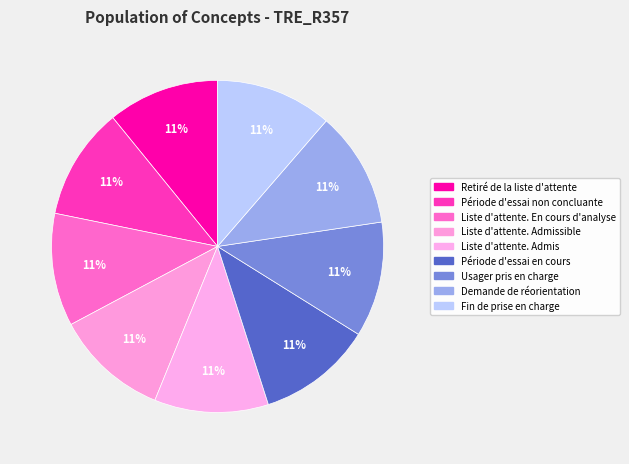

How many segments does this pie chart have?

9